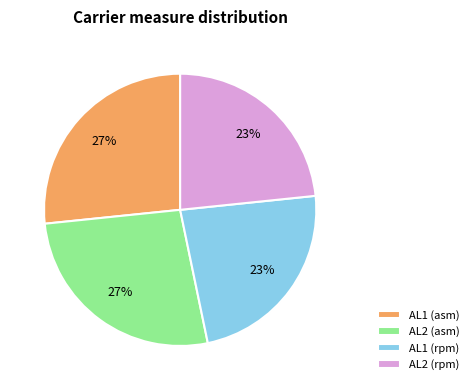

Does AL2 (asm) account for over 50% of the chart?

No